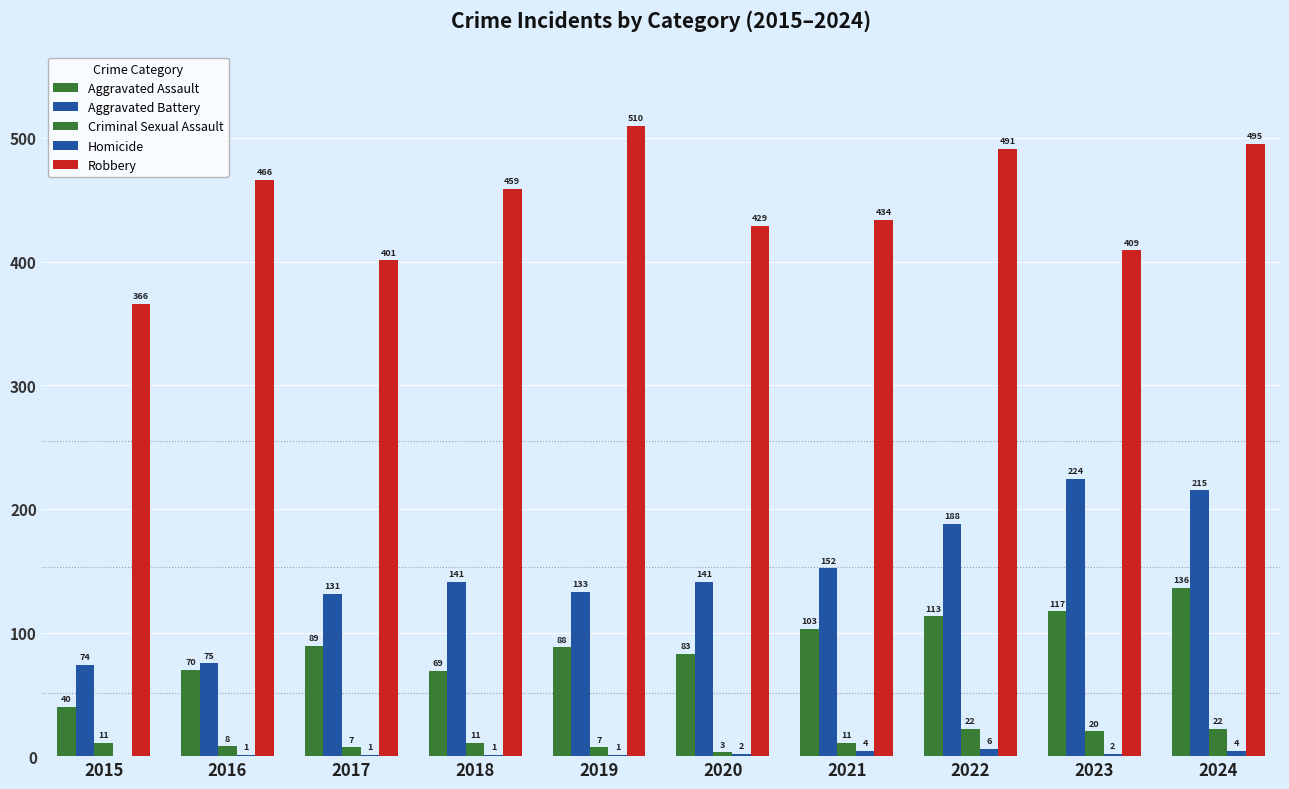

Count the number of categories in the chart.

10